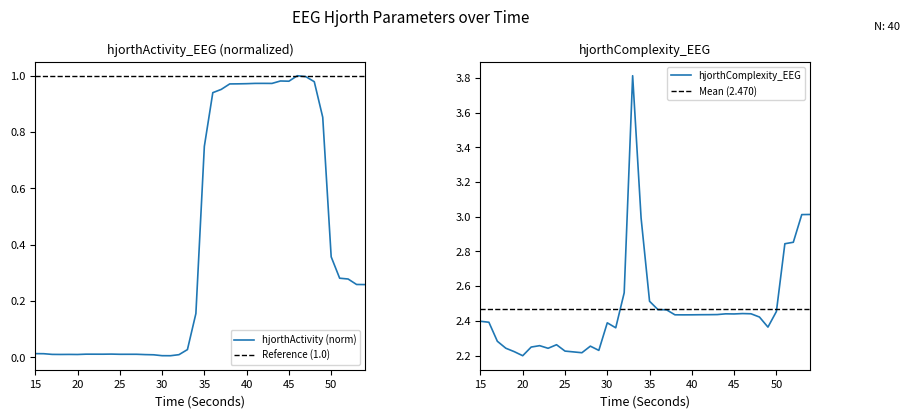

Which series has the largest total across all categories?

hjorthComplexity_EEG